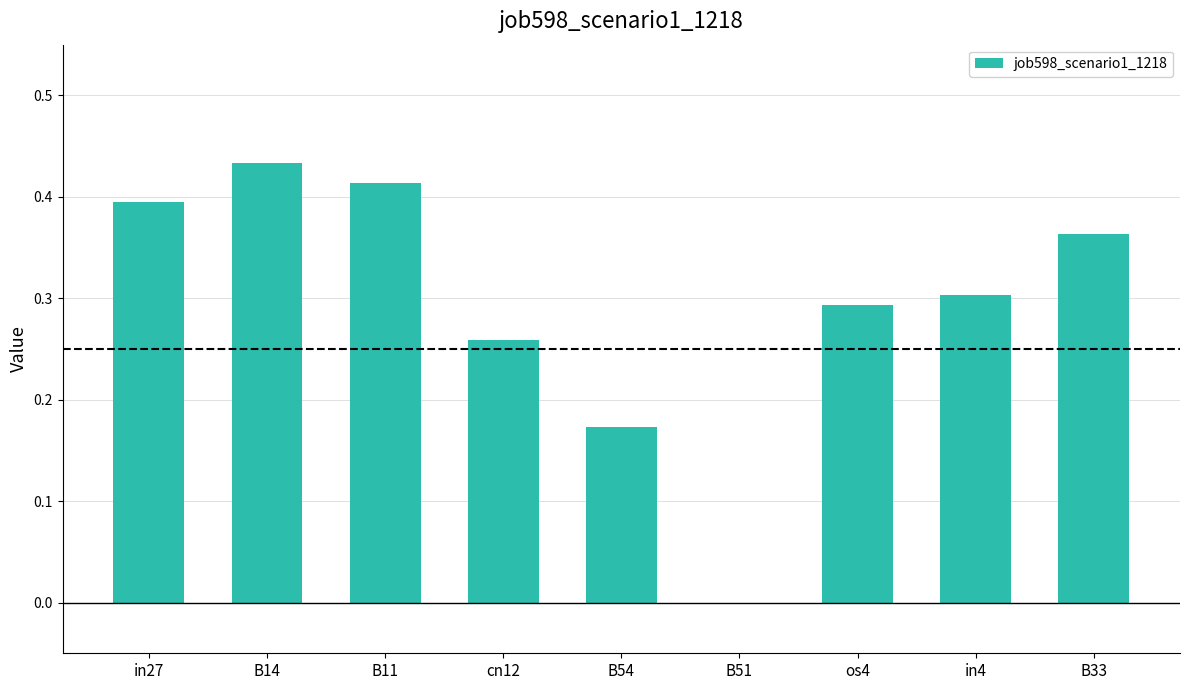

The chart shows a value of 0.6 at B33. True or false?

False